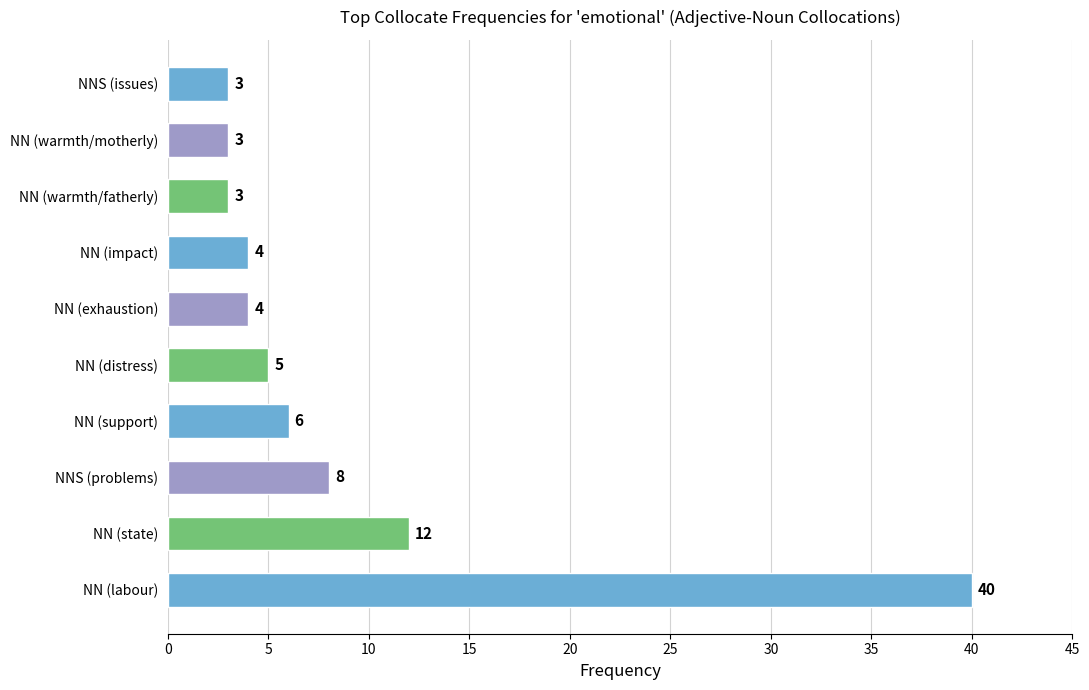

What is the sum of all values?

88